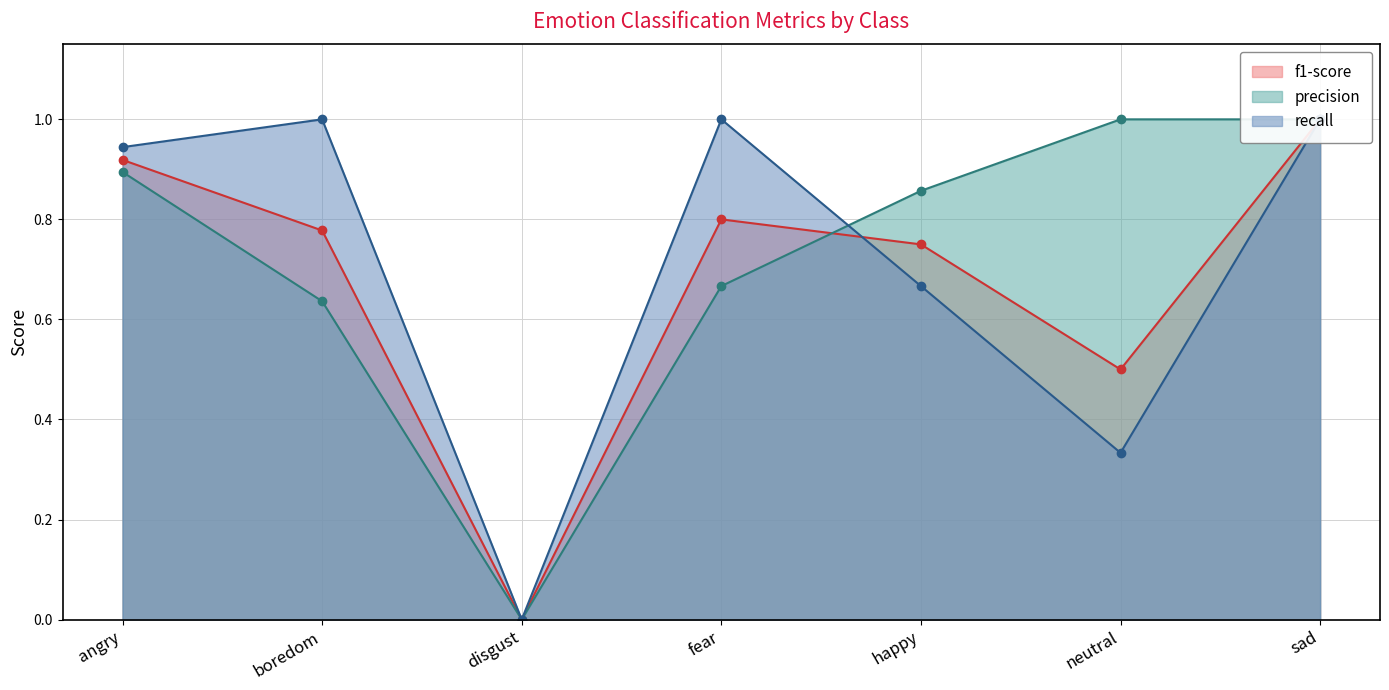

True or false: f1-score has more than 1 points higher than both neighbors.

False